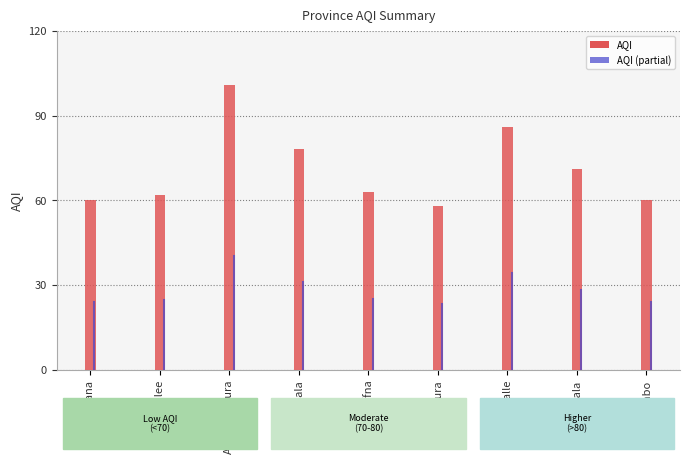

Read the value at Anuradhapura.

101